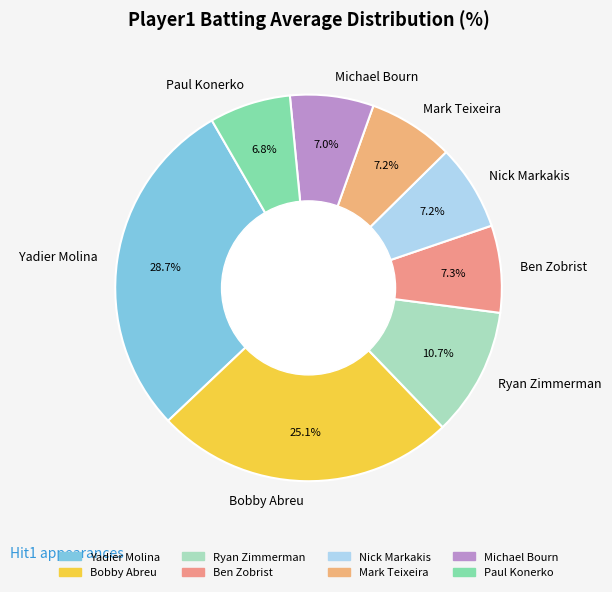

Is the sum of Paul Konerko and Bobby Abreu greater than half?

No